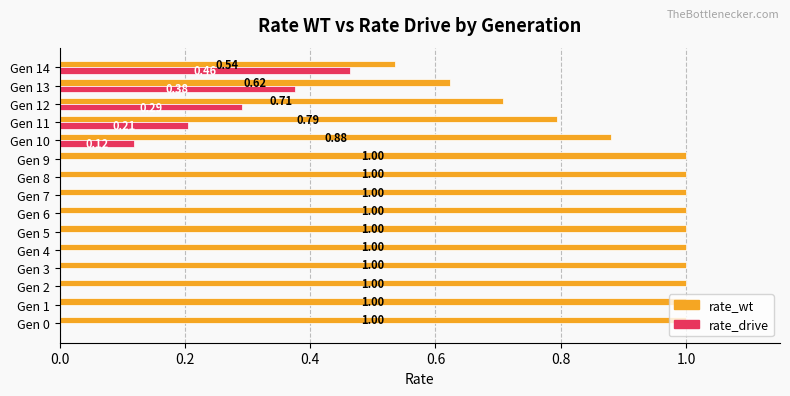

How many values in the rate_drive series exceed 0?

5